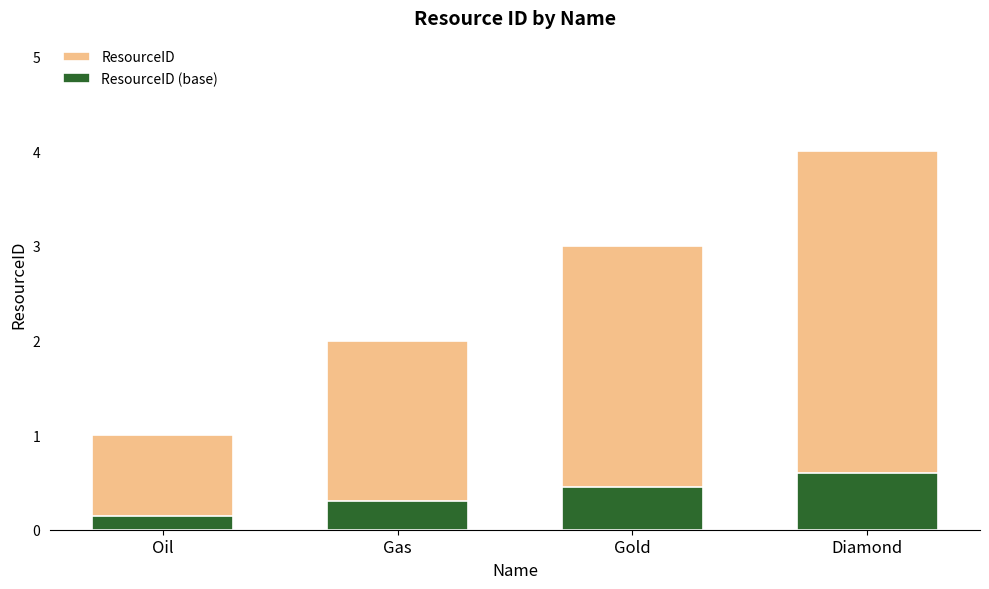

How many series are shown in this chart?

2